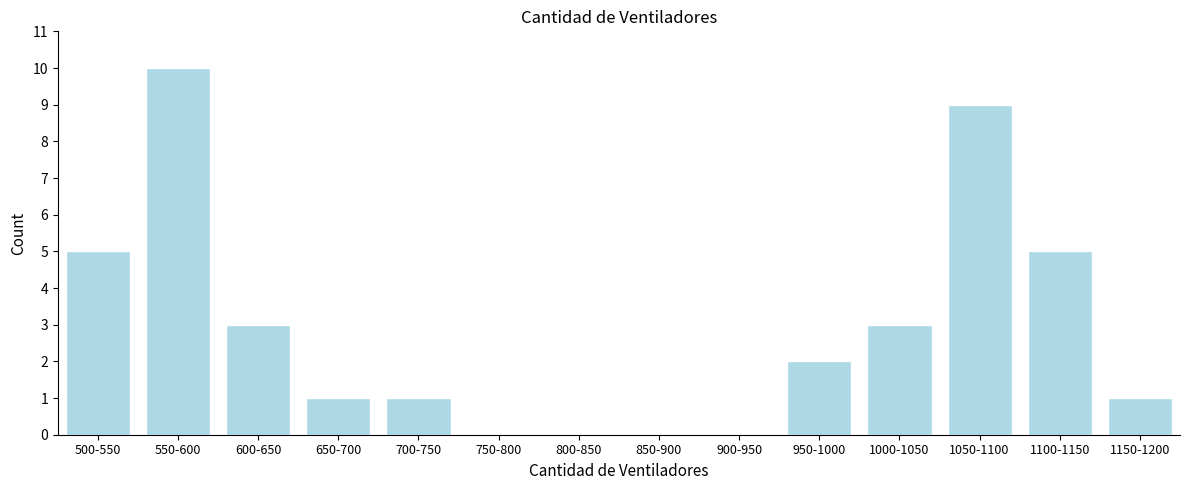

Reading right to left, transcribe all the data shown in this chart.

1150-1200=1	1100-1150=5	1050-1100=9	1000-1050=3	950-1000=2	900-950=0	850-900=0	800-850=0	750-800=0	700-750=1	650-700=1	600-650=3	550-600=10	500-550=5